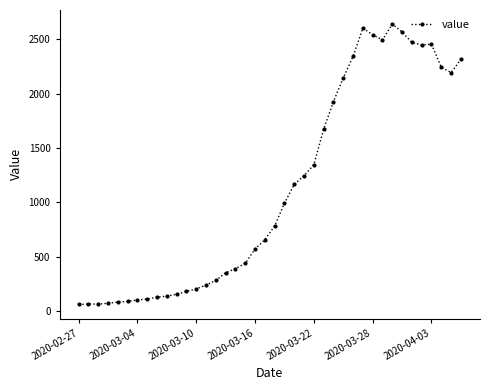

What is the difference between the second highest and second lowest values?

2537